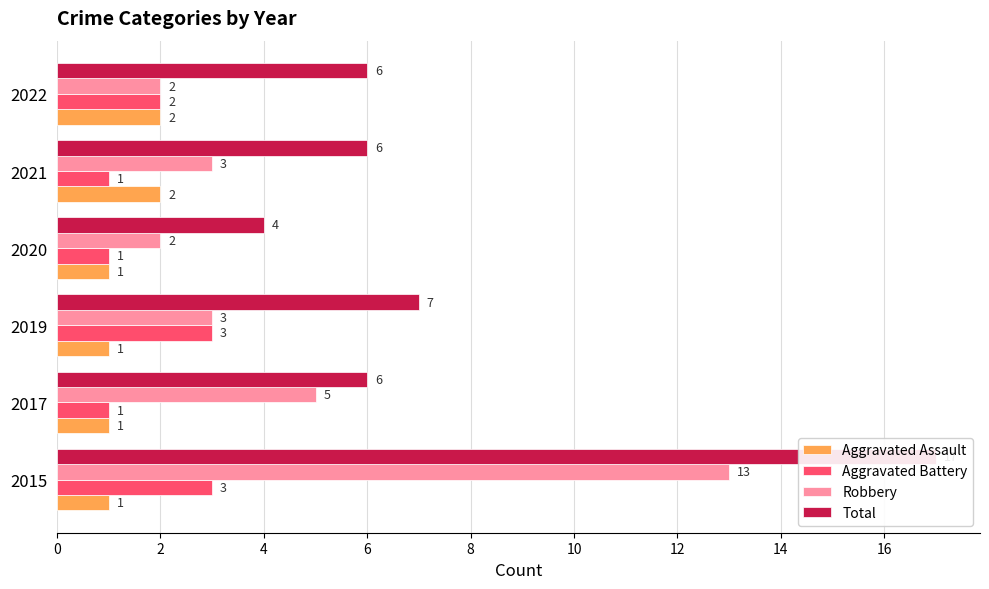

Rank the series at 2017 from lowest to highest value.

Aggravated Assault, Aggravated Battery, Robbery, Total